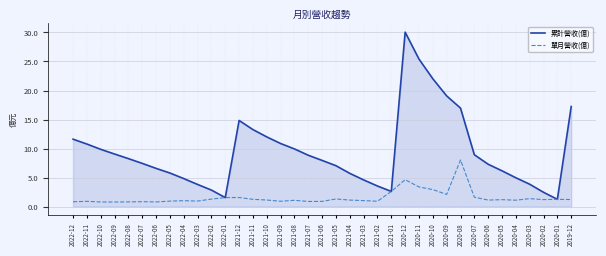

What is the lowest value of the 單月營收(億) series?

0.8